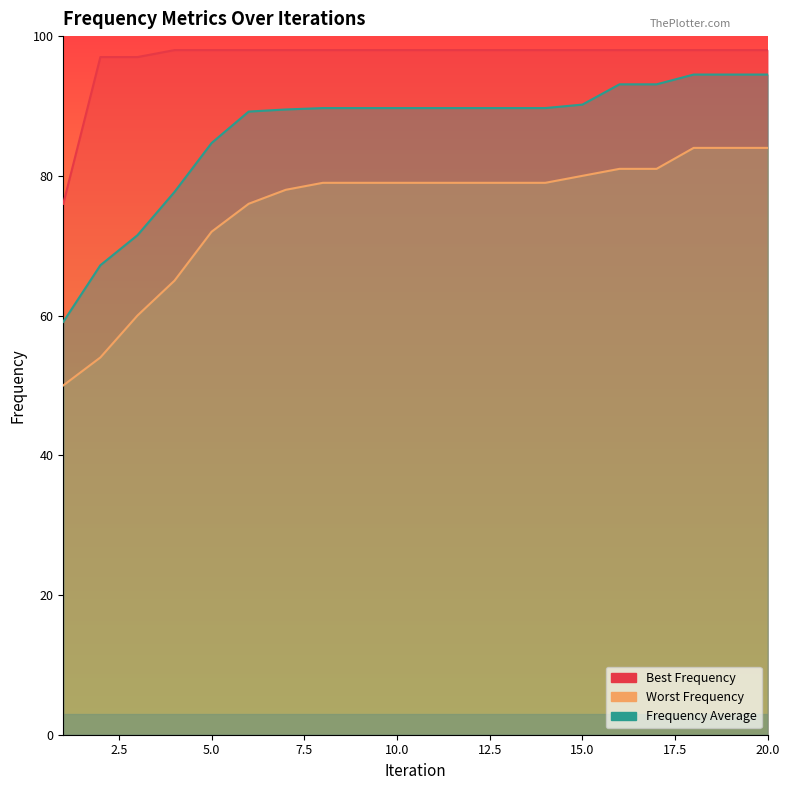

What is the difference between the Frequency Average values at 5 and 2?

17.5